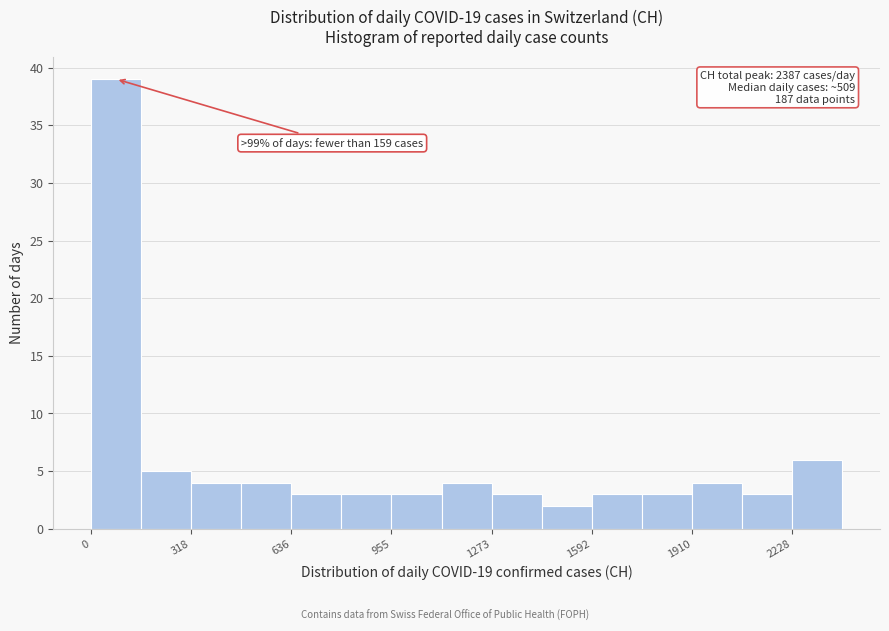

Around what value on the x-axis is the tallest bar? Give the approximate position of its centre, as read against the axis.

100